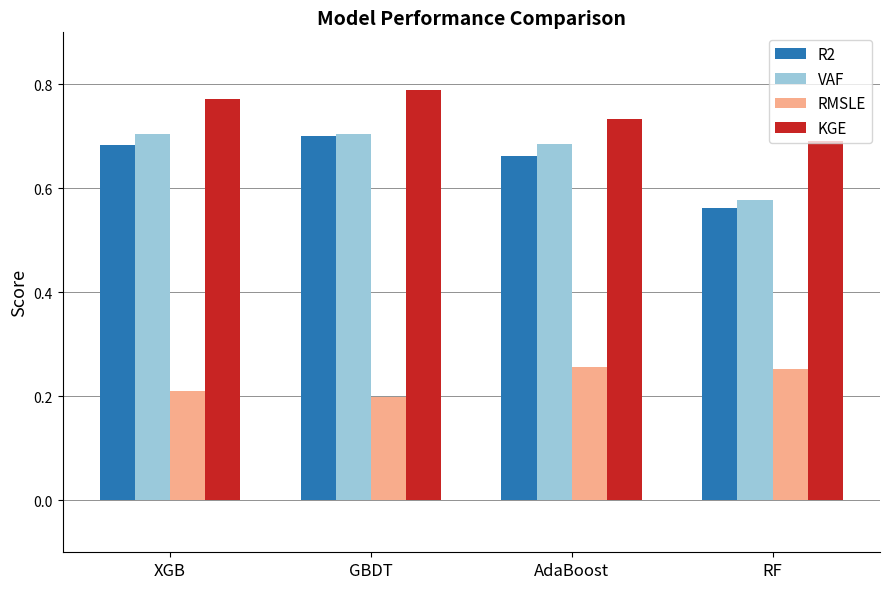

At which label is KGE closest to 0?

RF